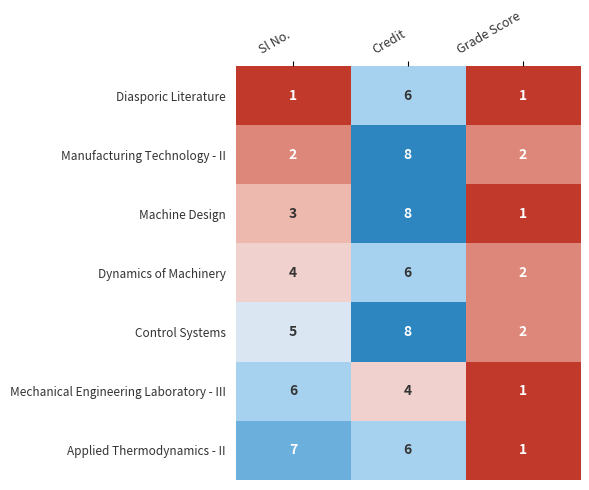

What is the maximum value shown in the chart?

8